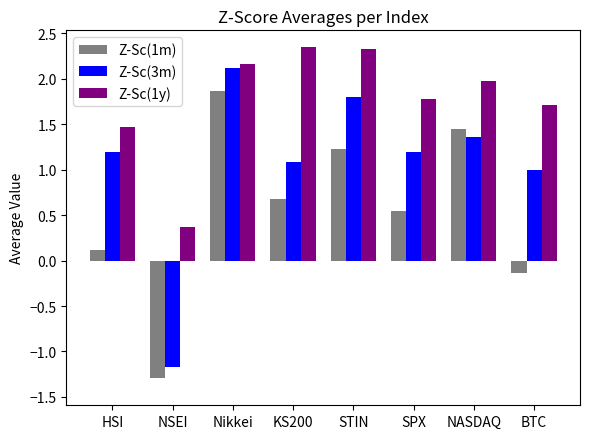

What is the sum of the Z-Sc(3m) values at KS200 and BTC?

2.1